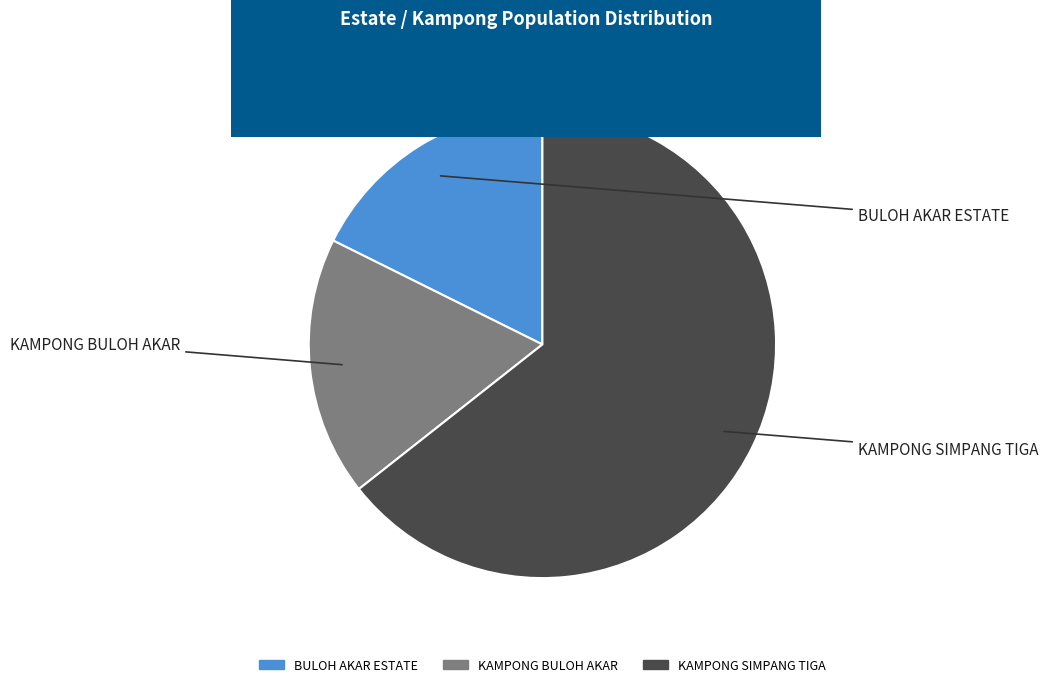

Combined, do BULOH AKAR ESTATE and KAMPONG BULOH AKAR account for over 50%?

No